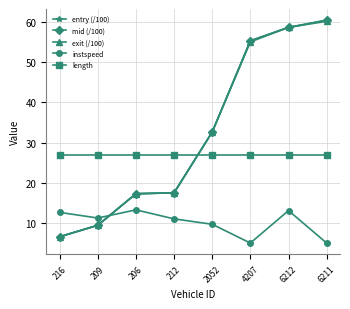

What is the greatest value displayed?

60.5